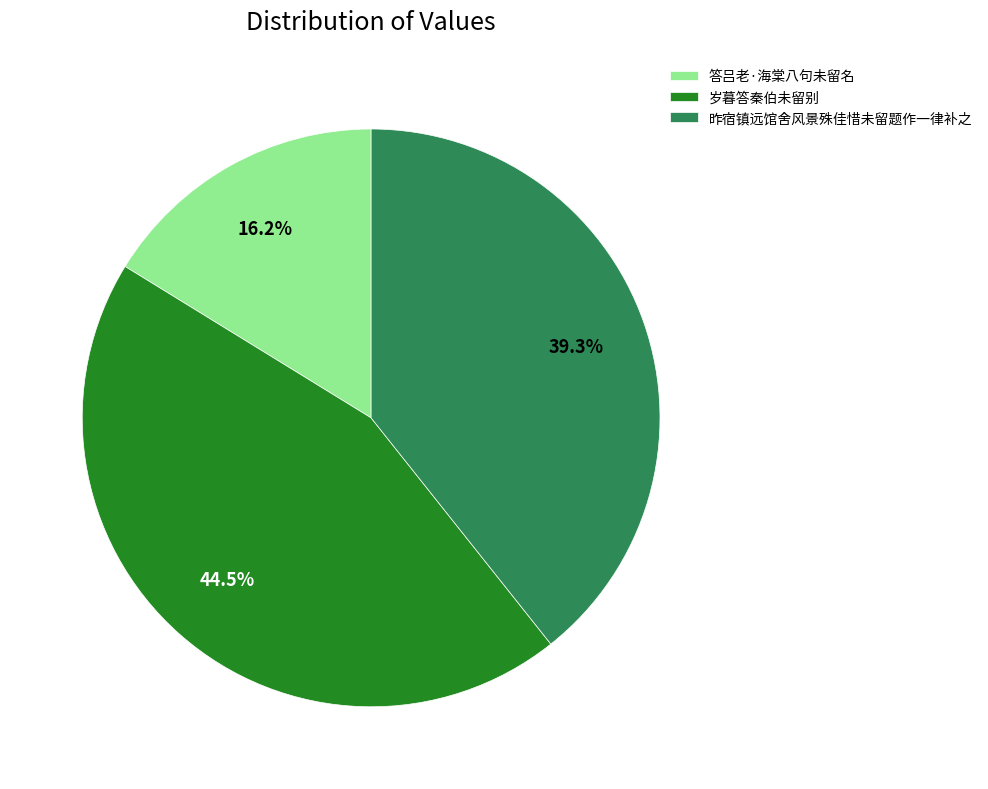

Rank the categories by value from highest to lowest.

岁暮答秦伯未留别, 昨宿镇远馆舍风景殊佳惜未留题作一律补之, 答吕老·海棠八句未留名